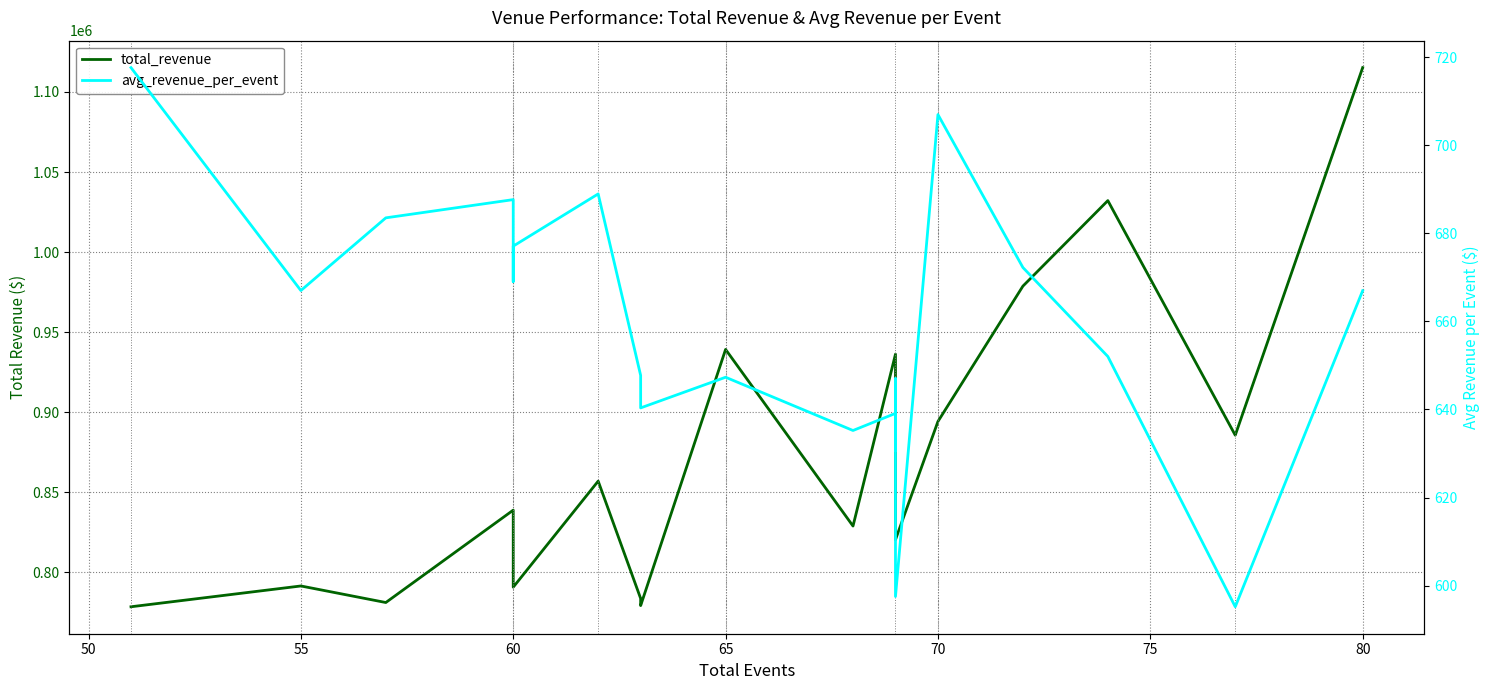

The value of total_revenue at 70 is 538161.1. True or false?

False